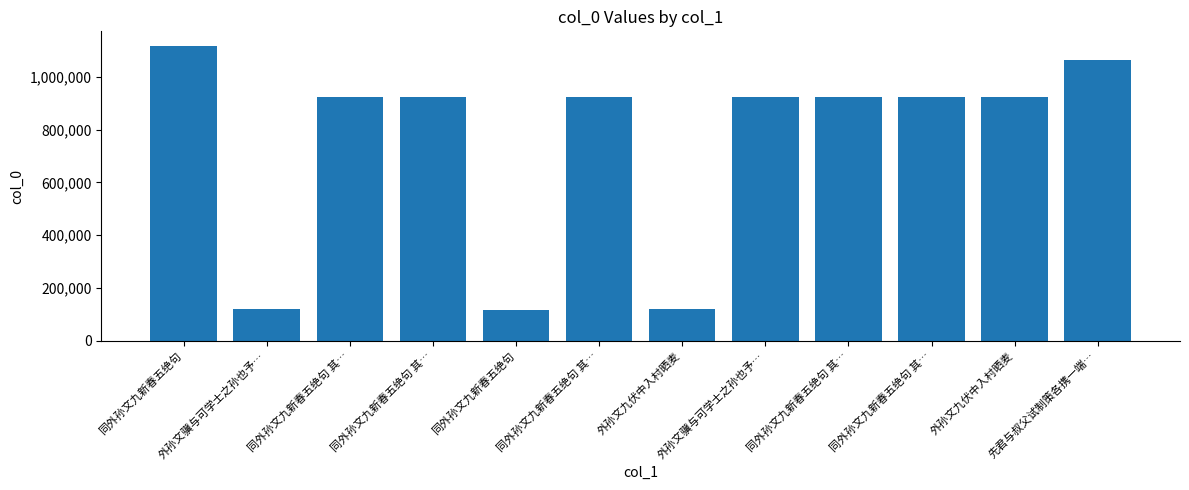

What is the difference between the second highest and minimum values?

947701